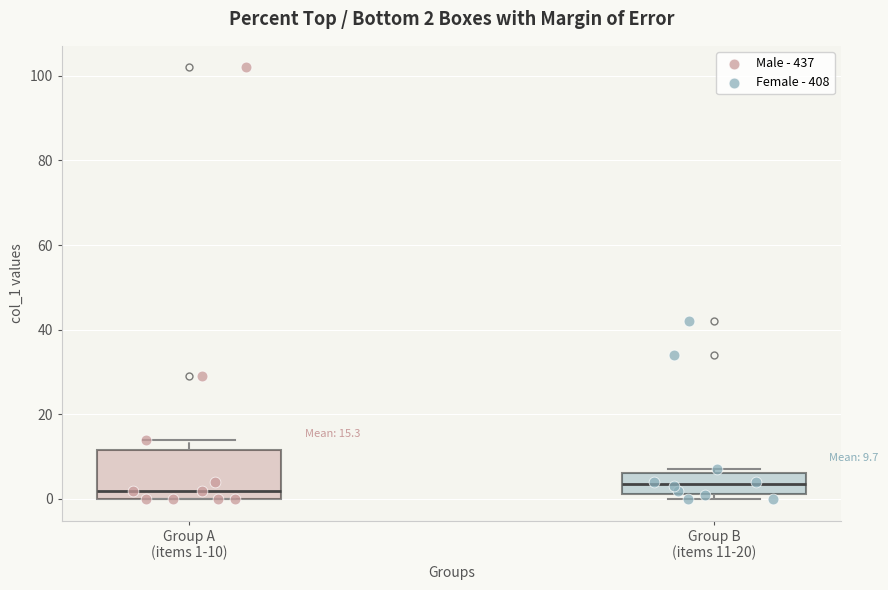

Comparing the boxes themselves (not the whiskers), which one is the tallest?

Group A (items 1-10)